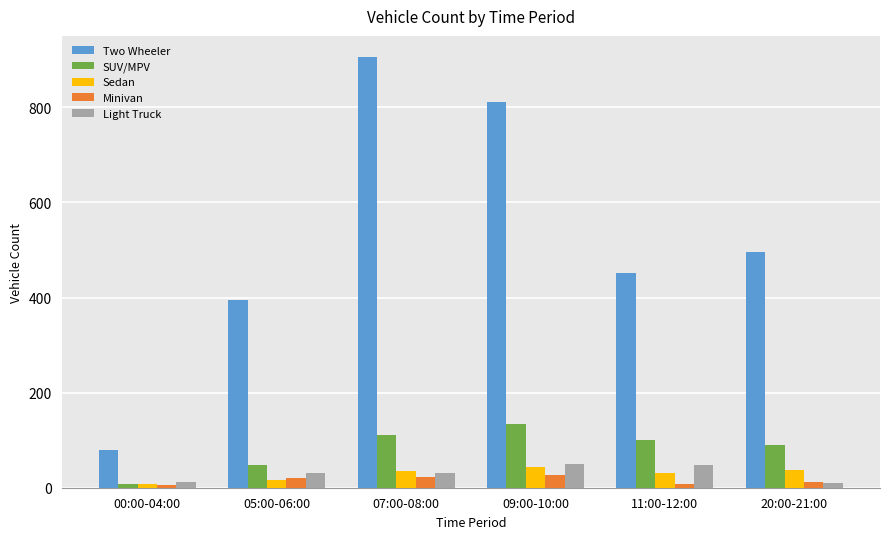

True or false: SUV/MPV has a value of 134 at 09:00-10:00.

True